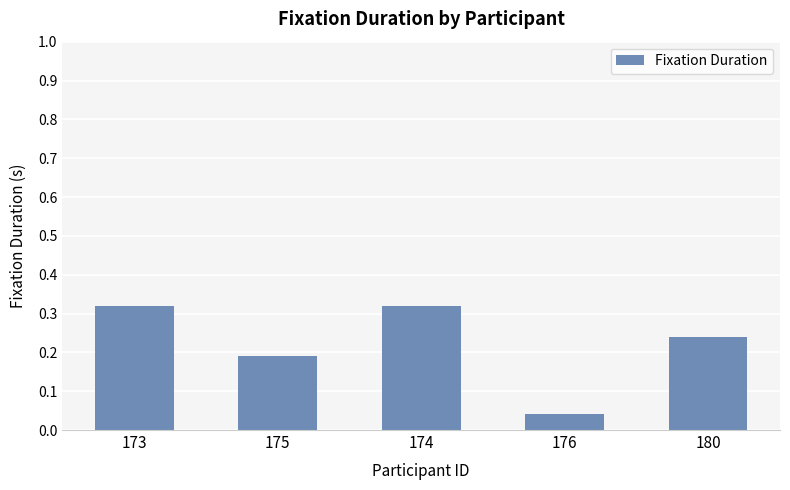

What is the difference between the maximum and second lowest values?

0.1